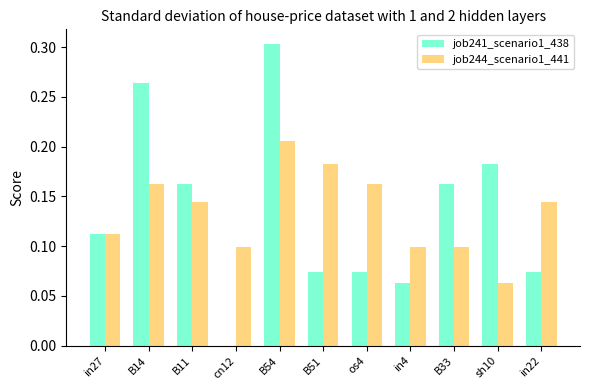

The value of job241_scenario1_438 at B54 is 0.2. True or false?

False